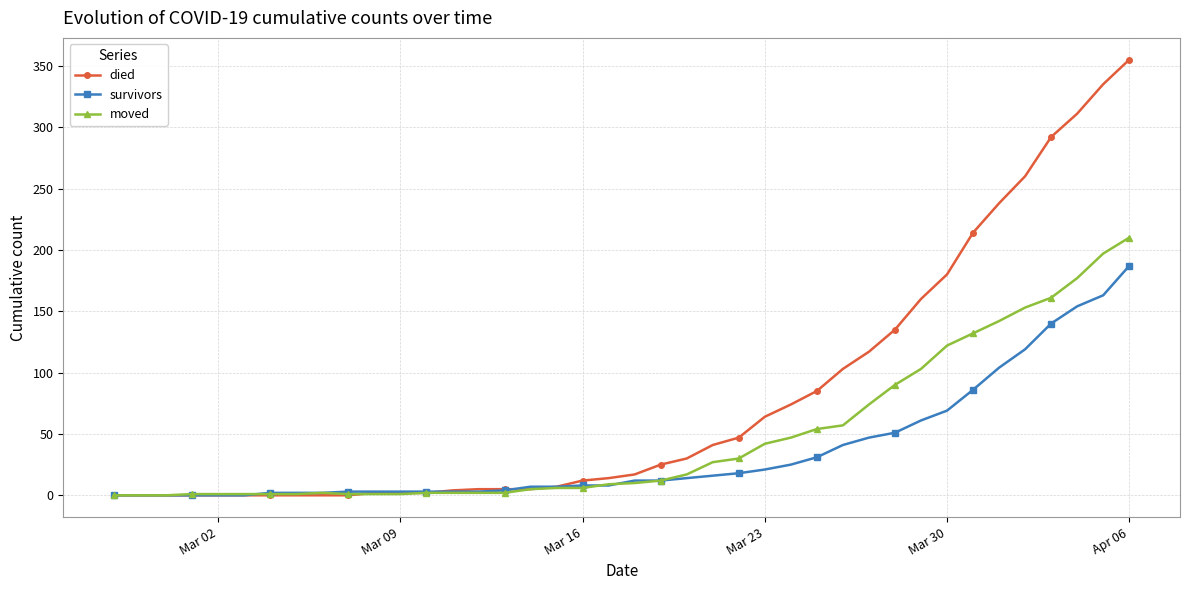

List the series in order of their overall mean, lowest first.

survivors, moved, died